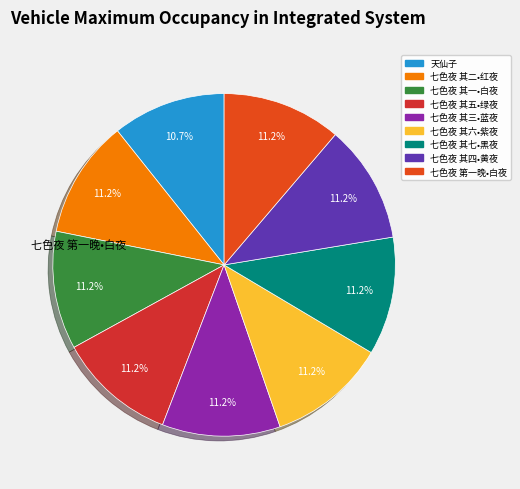

Rank the categories by value from highest to lowest.

厣语词之浣溪纱•七色夜 第一晚•白夜, 厣语词之浣溪纱•七色夜 其七 第七晚•黑夜, 厣语词之浣溪纱•七色夜 其六 第六晚•紫夜, 厣语词之浣溪纱•七色夜 其五 第五晚•绿夜, 厣语词之浣溪纱•七色夜 其四 第四晚•黄夜, 厣语词之浣溪纱•七色夜 其三 第三晚•蓝夜, 厣语词之浣溪纱•七色夜 其二 第二晚•红夜, 厣语词之浣溪纱•七色夜 其一 第一晚•白夜, 天仙子 驭车自海盐度跨海大桥口占桥栏次第作七色